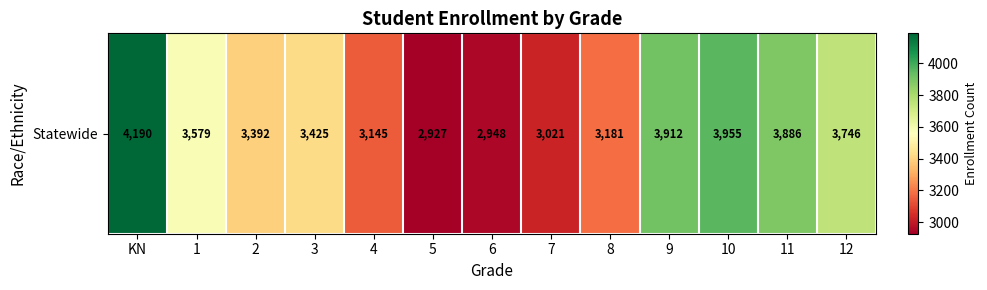

What is the change in value from 11 to 12?

-140